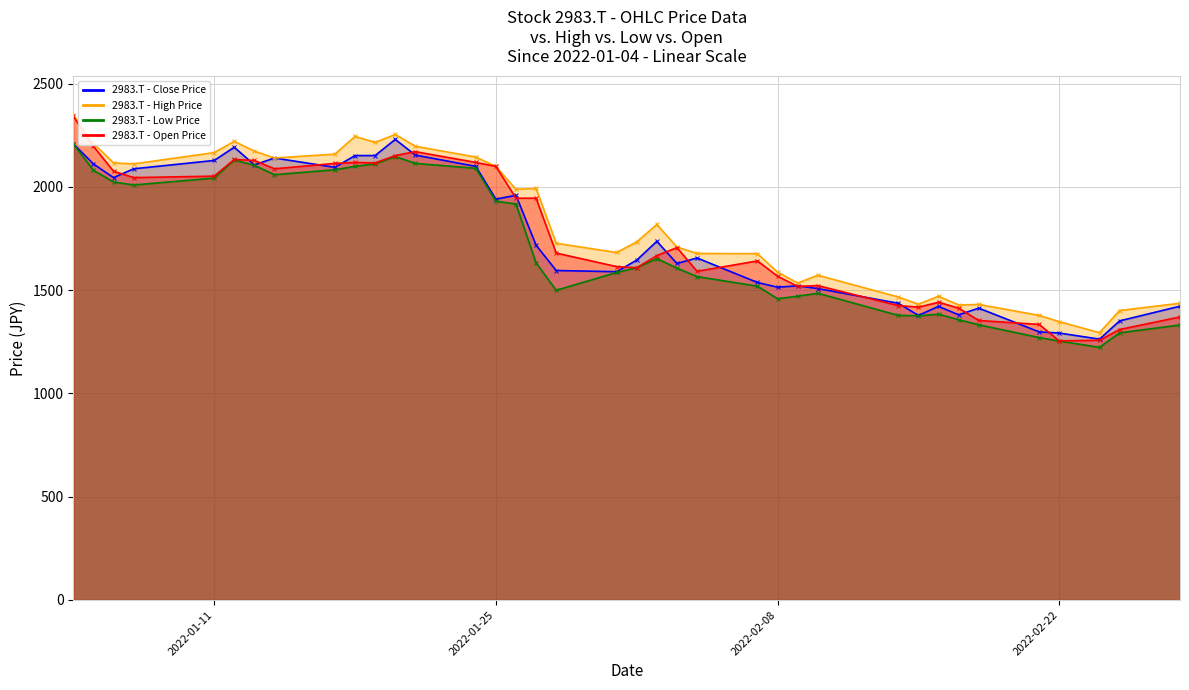

Does the chart have visible grid lines?

Yes